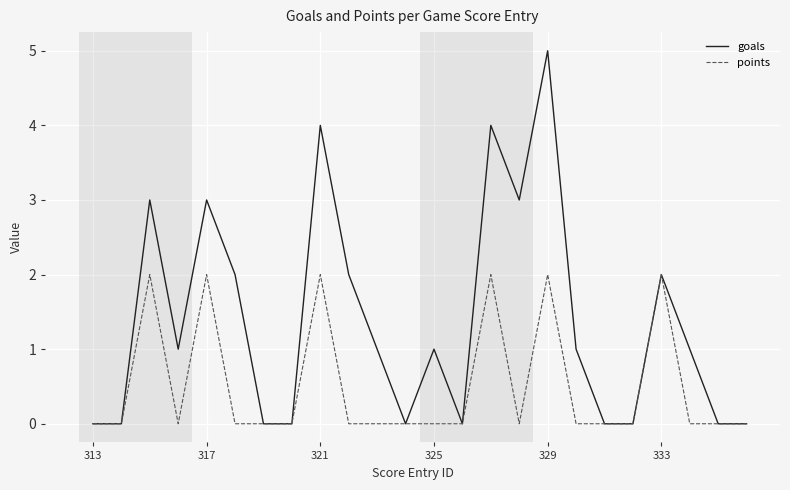

Which series has the largest total across all categories?

goals